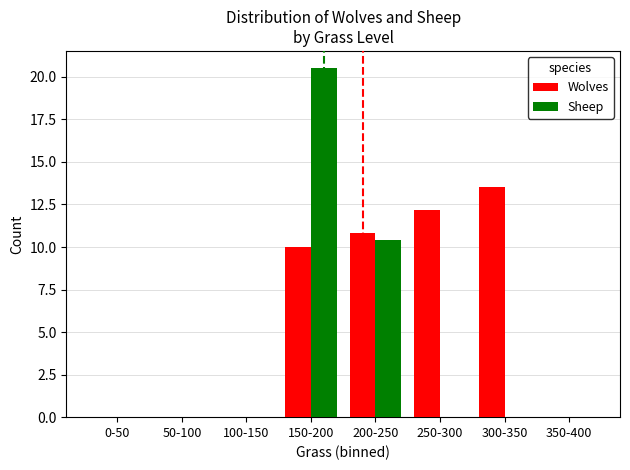

Between 0-50 and 150-200, which series saw the biggest shift?

Sheep